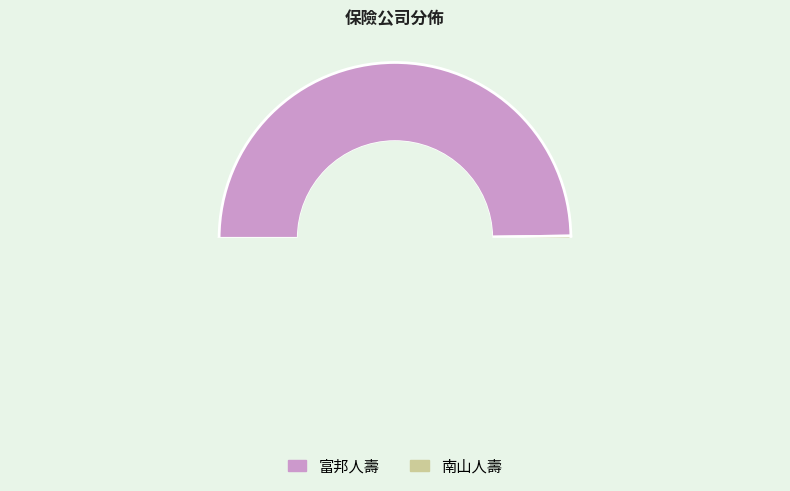

What is the change in value from 富邦人壽 to 南山人壽?

+1